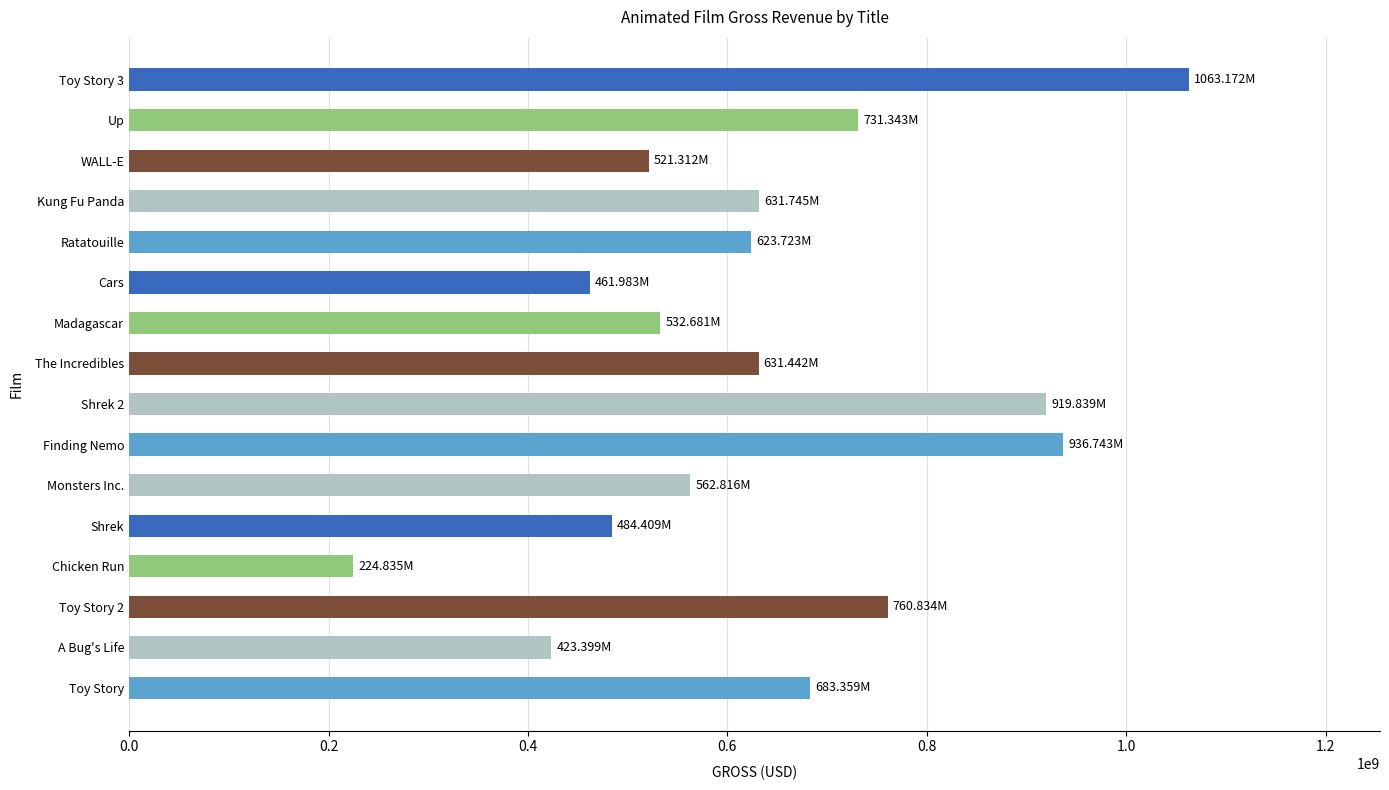

How many bars are there in total?

16